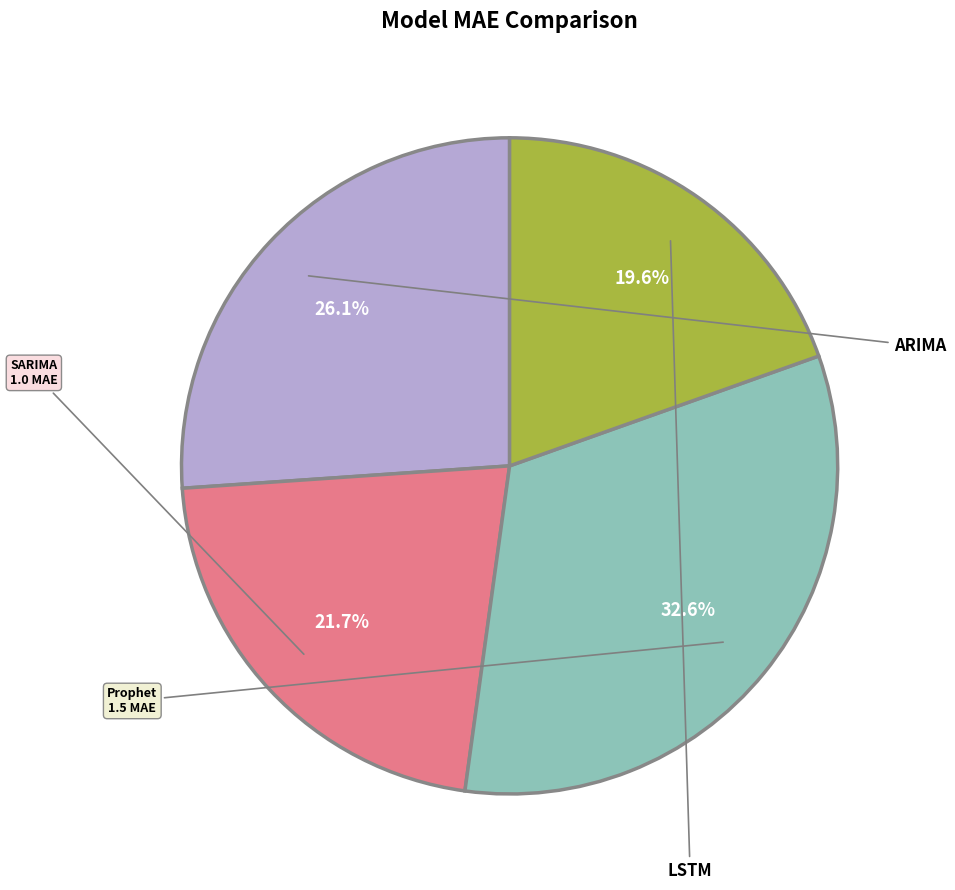

Is there any slice that represents more than half of the pie?

No